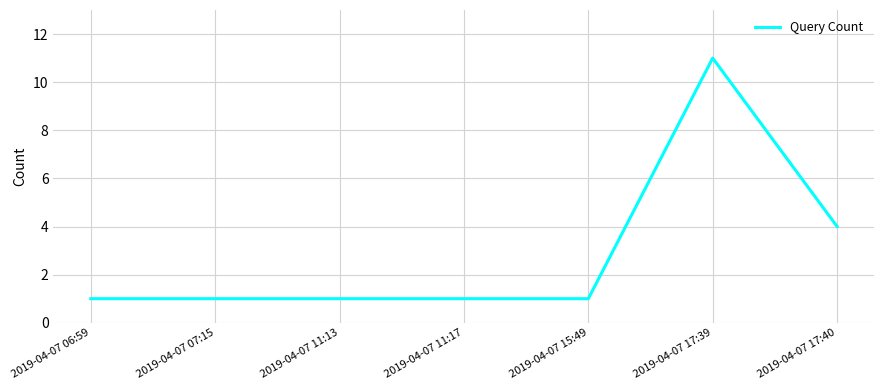

Reading left to right, what are all the values shown in this chart?

2019-04-07 06:59=1	2019-04-07 07:15=1	2019-04-07 11:13=1	2019-04-07 11:17=1	2019-04-07 15:49=1	2019-04-07 17:39=11	2019-04-07 17:40=4